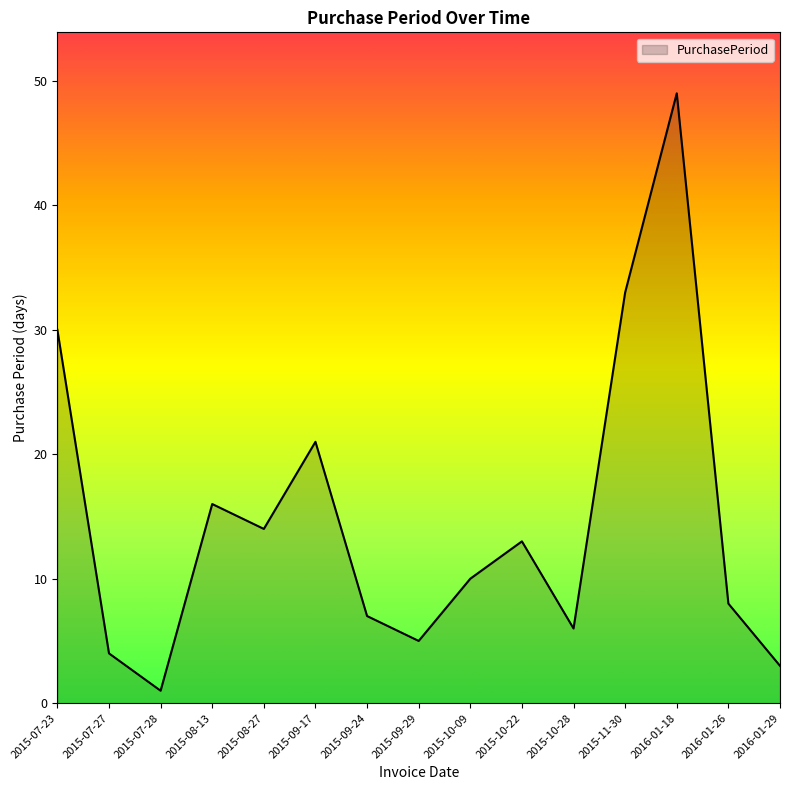

What is the sum of all values?

220